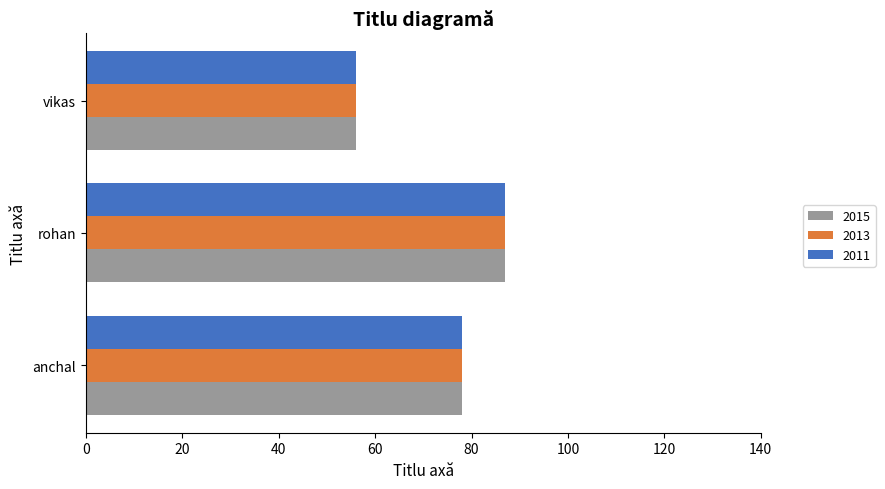

Is the value of 2011 at anchal greater than the value of 2015 at vikas?

Yes